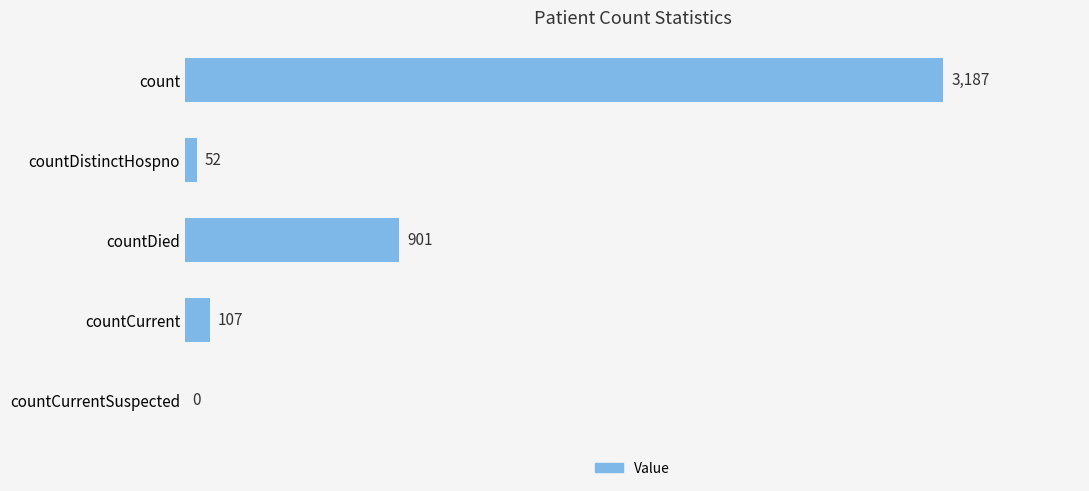

Where is the data nearest to the value 1593?

countDied